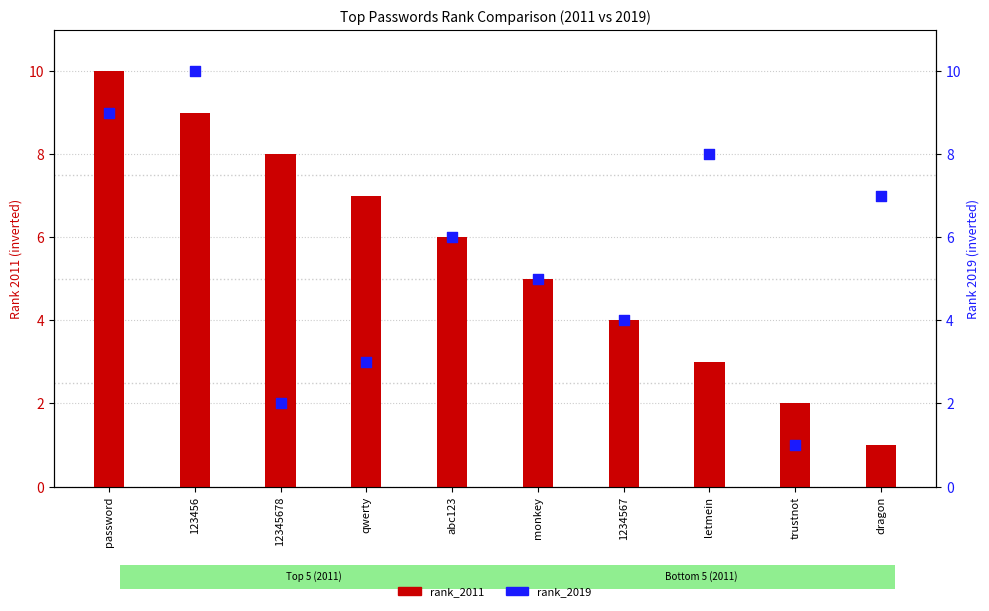

Is the value of rank_2011 at password greater than the value of rank_2019 at 12345678?

Yes